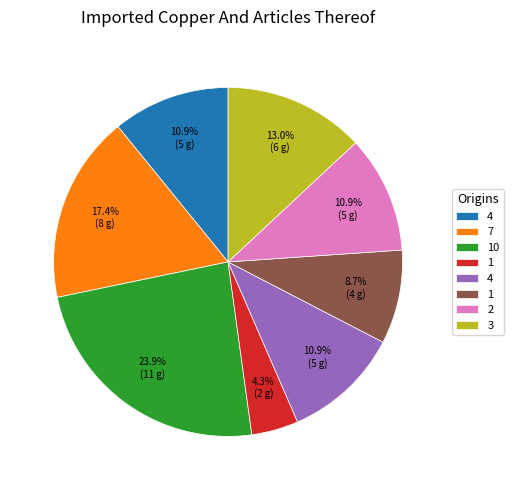

Is there any slice that represents more than half of the pie?

No